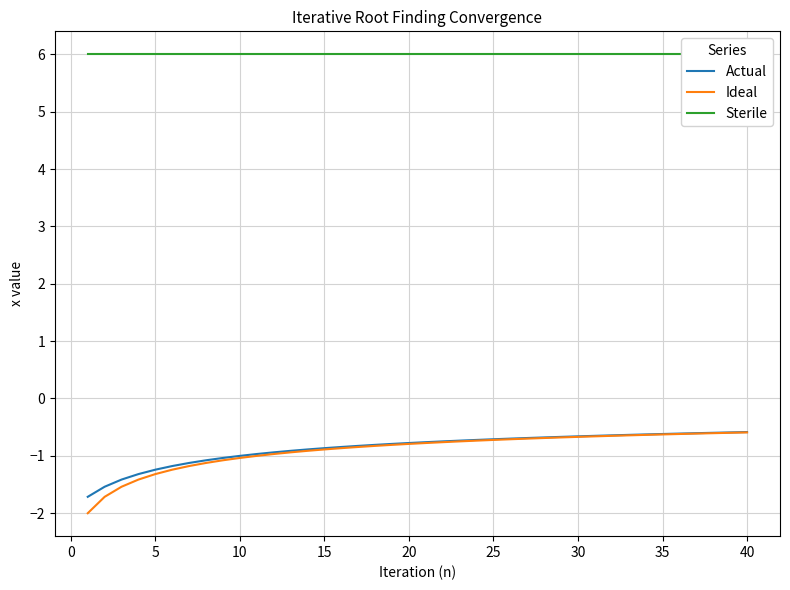

The value of Actual at 5 is -1.2. True or false?

True